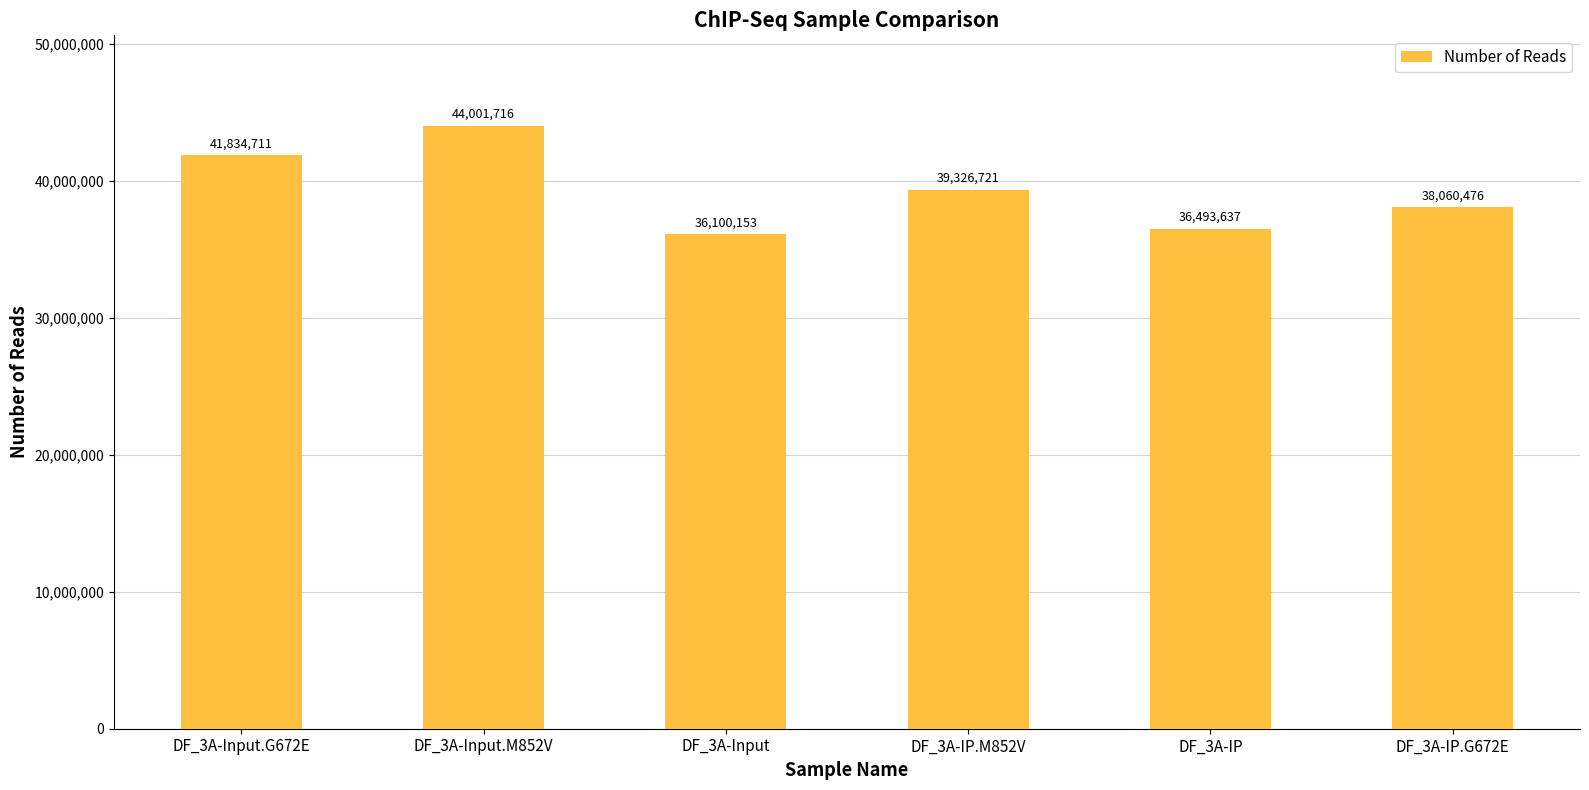

At which label is the value closest to 40050934?

DF_3A-IP.M852V